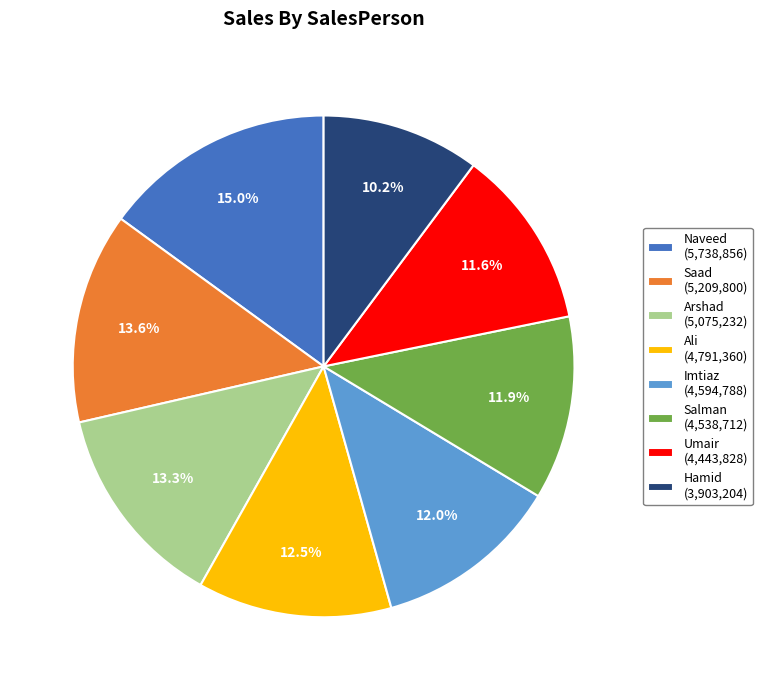

Which category has the smallest portion of the pie?

Hamid